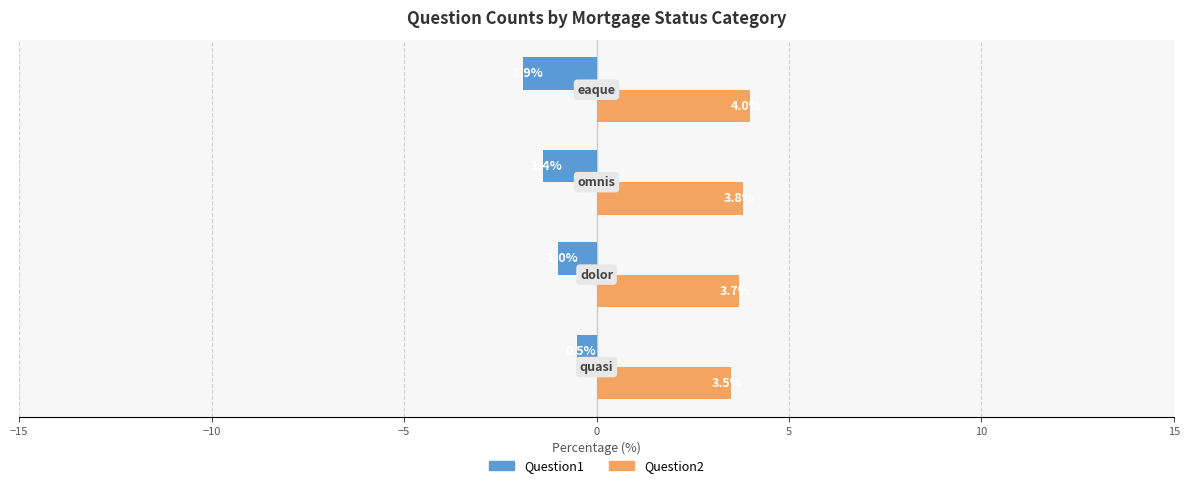

What is the lowest value of the Question1 series?

-1.9